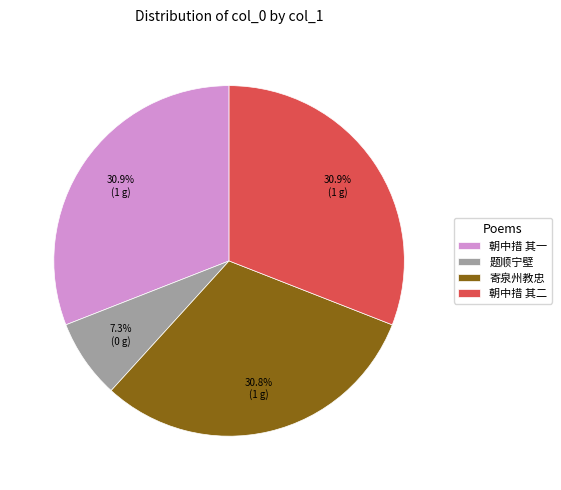

Does any single category account for the majority?

No